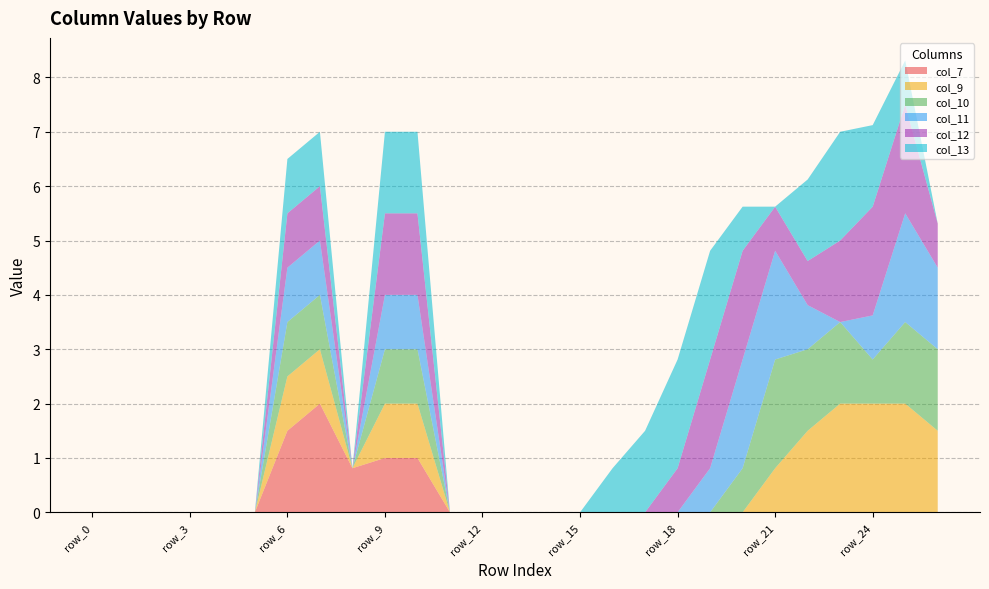

Reading right to left, list all the values displayed in this chart.

col_7: 0.0	0.0	0.0	0.0	0.0	0.0	0.0	0.0	0.0	0.0	0.0	0.0	0.0	0.0	0.0	0.0	1.0	1.0	0.8	2.0	1.5	0.0	0.0	0.0	0.0	0.0	0.0
col_9: 1.5	2.0	2.0	2.0	1.5	0.8	0.0	0.0	0.0	0.0	0.0	0.0	0.0	0.0	0.0	0.0	1.0	1.0	0.0	1.0	1.0	0.0	0.0	0.0	0.0	0.0	0.0
col_10: 1.5	1.5	0.8	1.5	1.5	2.0	0.8	0.0	0.0	0.0	0.0	0.0	0.0	0.0	0.0	0.0	1.0	1.0	0.0	1.0	1.0	0.0	0.0	0.0	0.0	0.0	0.0
col_11: 1.5	2.0	0.8	0.0	0.8	2.0	2.0	0.8	0.0	0.0	0.0	0.0	0.0	0.0	0.0	0.0	1.0	1.0	0.0	1.0	1.0	0.0	0.0	0.0	0.0	0.0	0.0
col_12: 0.8	2.0	2.0	1.5	0.8	0.8	2.0	2.0	0.8	0.0	0.0	0.0	0.0	0.0	0.0	0.0	1.5	1.5	0.0	1.0	1.0	0.0	0.0	0.0	0.0	0.0	0.0
col_13: 0.0	0.8	1.5	2.0	1.5	0.0	0.8	2.0	2.0	1.5	0.8	0.0	0.0	0.0	0.0	0.0	1.5	1.5	0.0	1.0	1.0	0.0	0.0	0.0	0.0	0.0	0.0